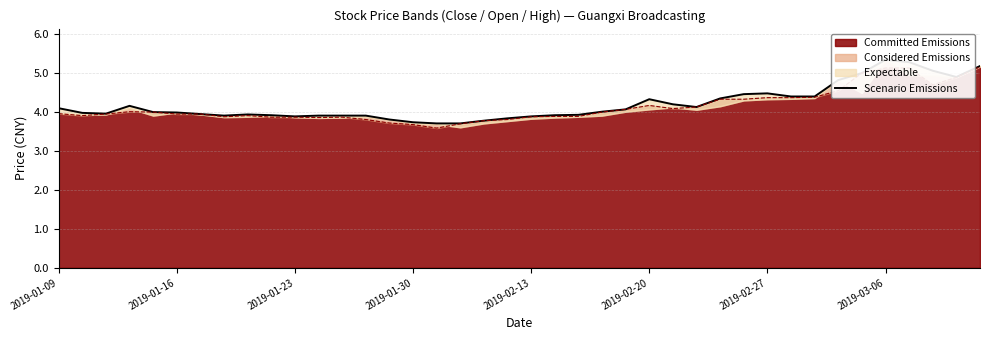

How many lines are shown in the chart?

1